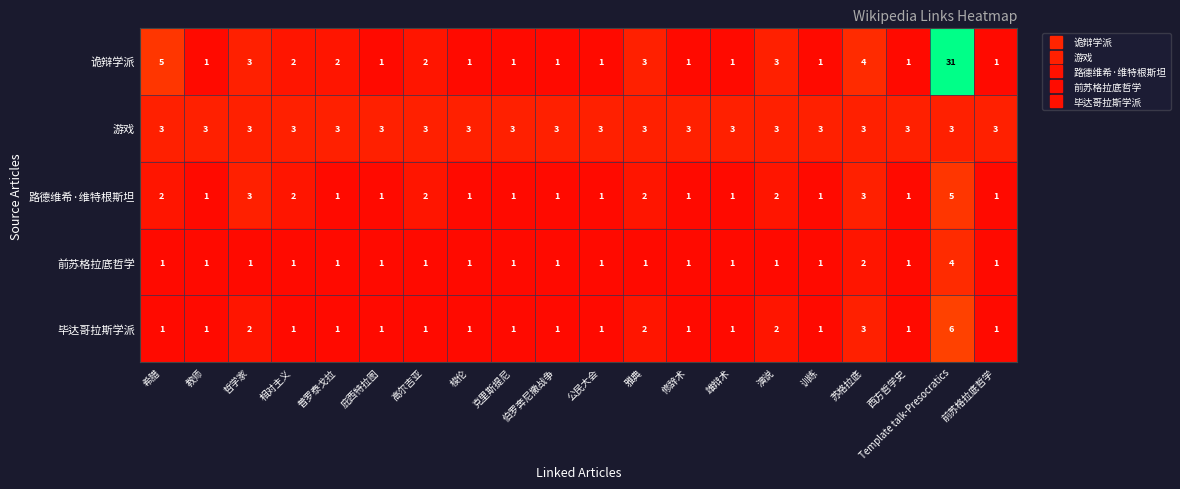

What is the difference between the highest and lowest values at 苏格拉底?

2